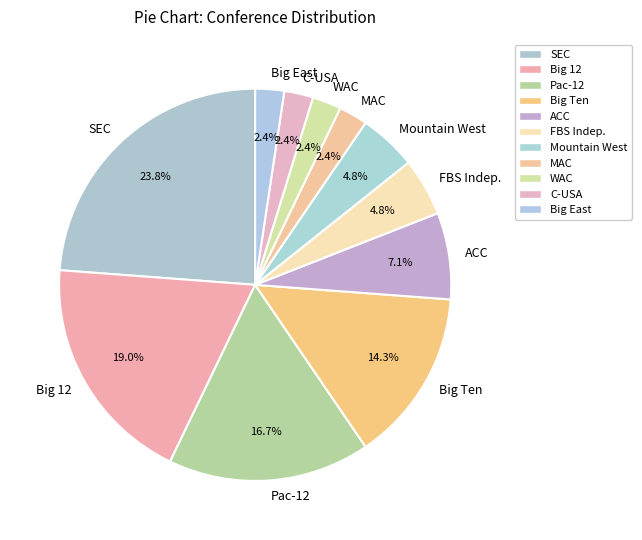

What percentage is the C-USA slice, to the nearest percent?

2%